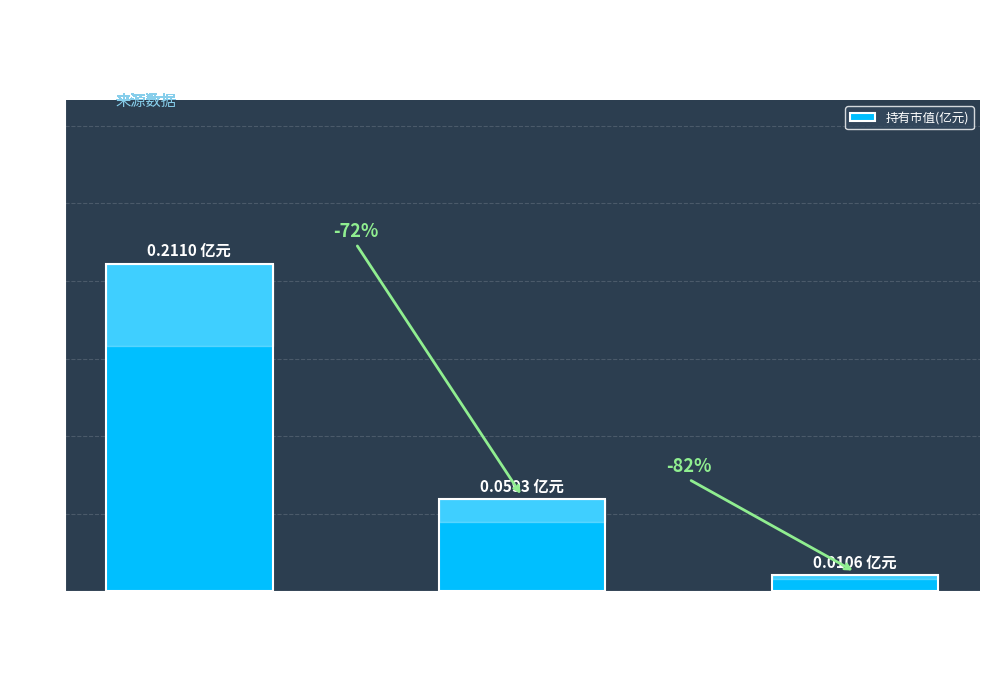

How many bars are there in total?

3